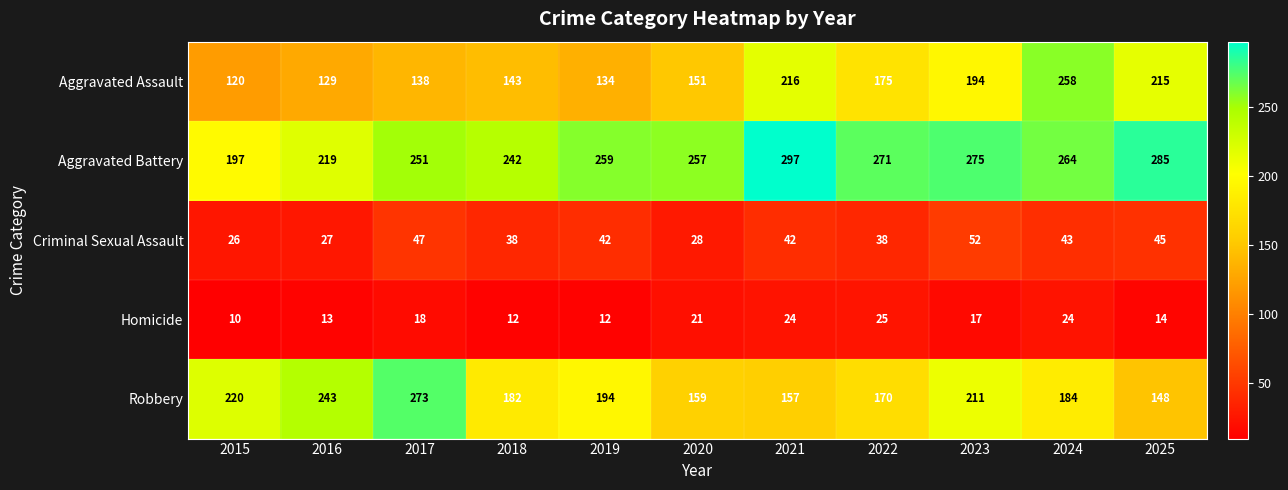

What is the minimum value shown in the chart?

10